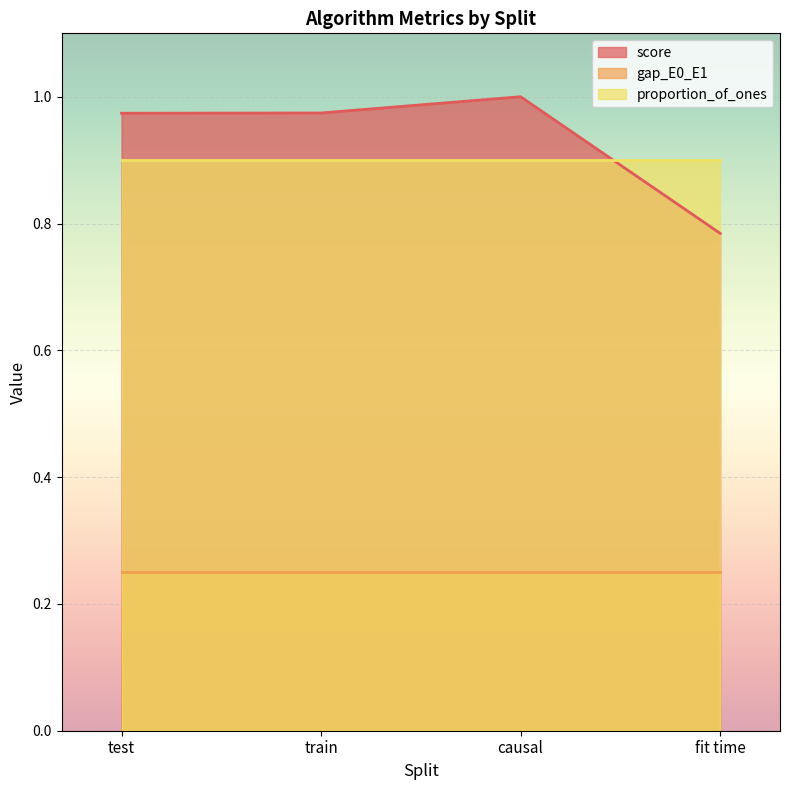

Which series has the largest total across all categories?

score